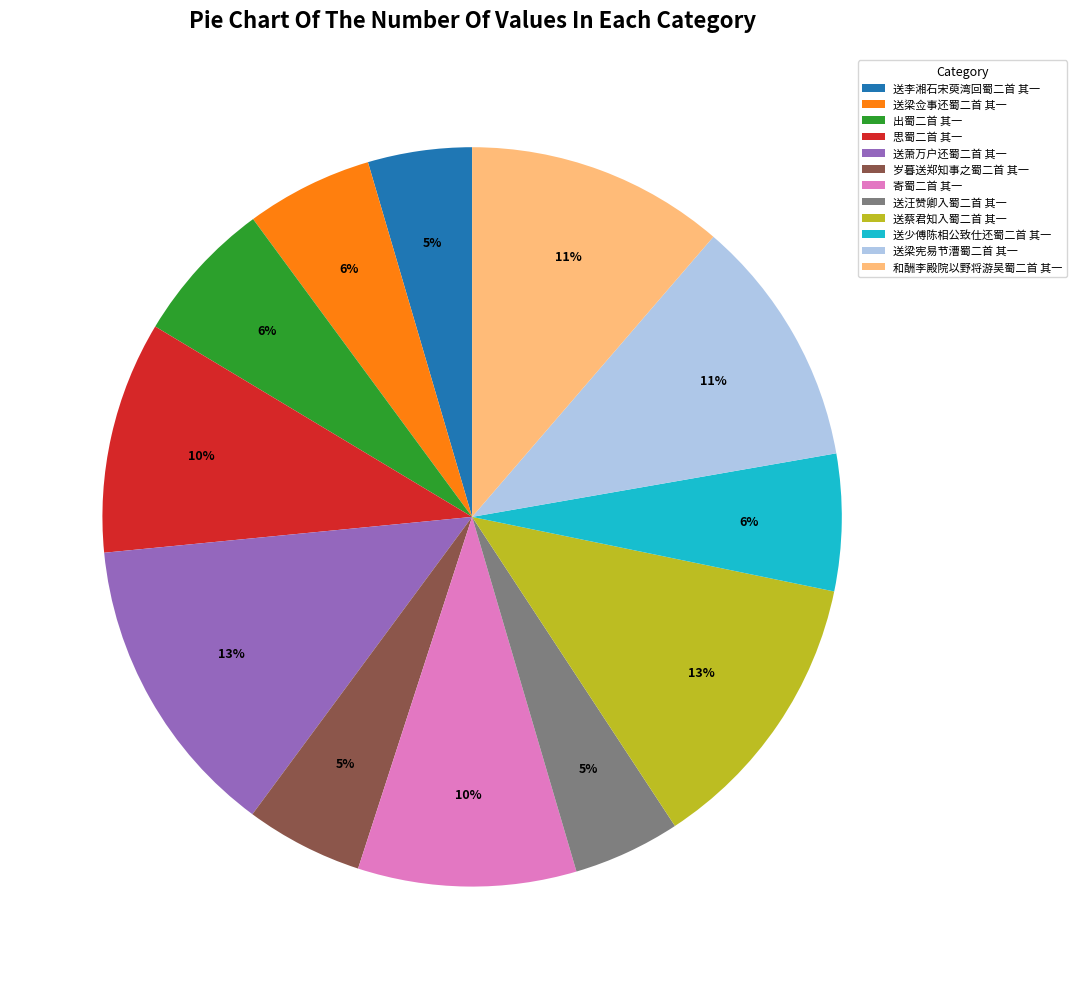

Count the number of slices in the pie.

12